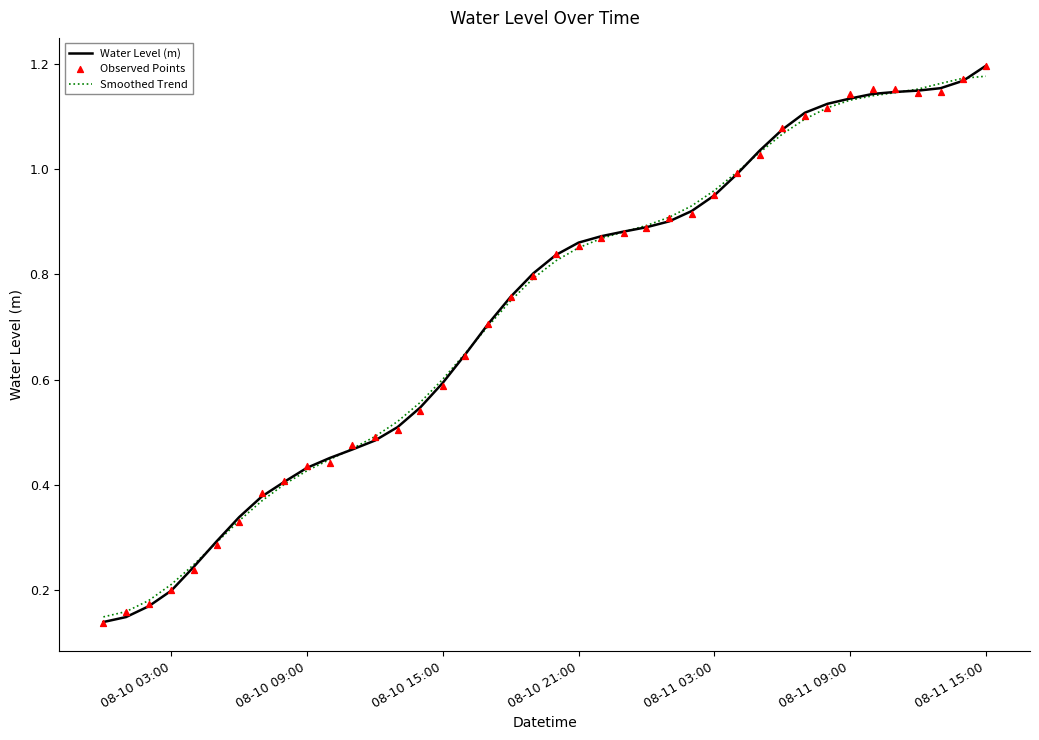

At which category is the sum across all series the highest?

08-11 15:00